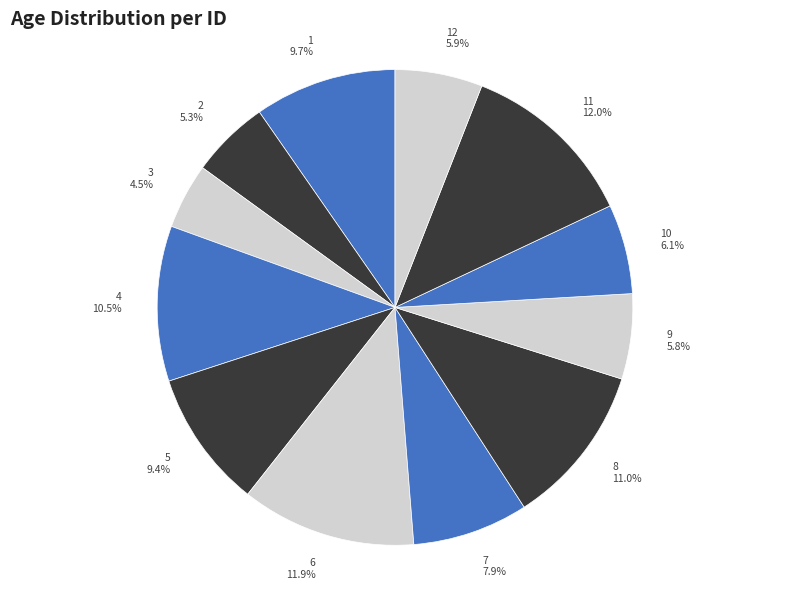

What is the smallest slice in the pie chart?

3 4.5%